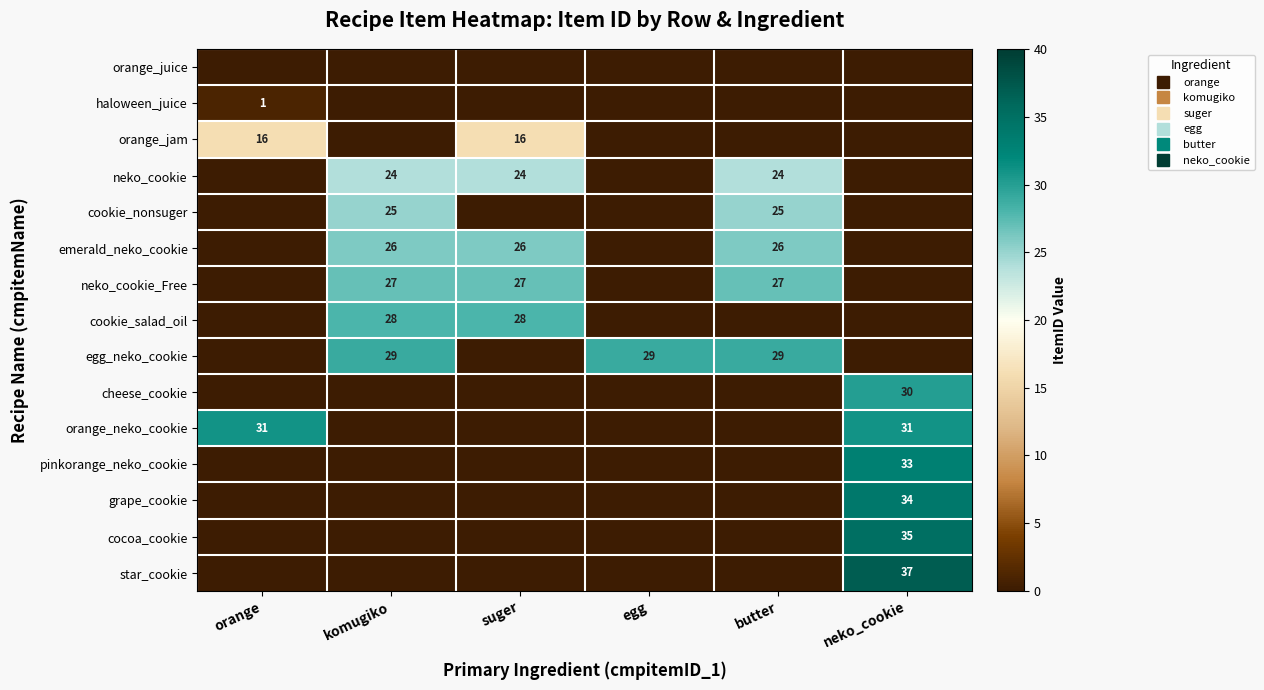

Which has a higher value, komugiko or suger?

komugiko